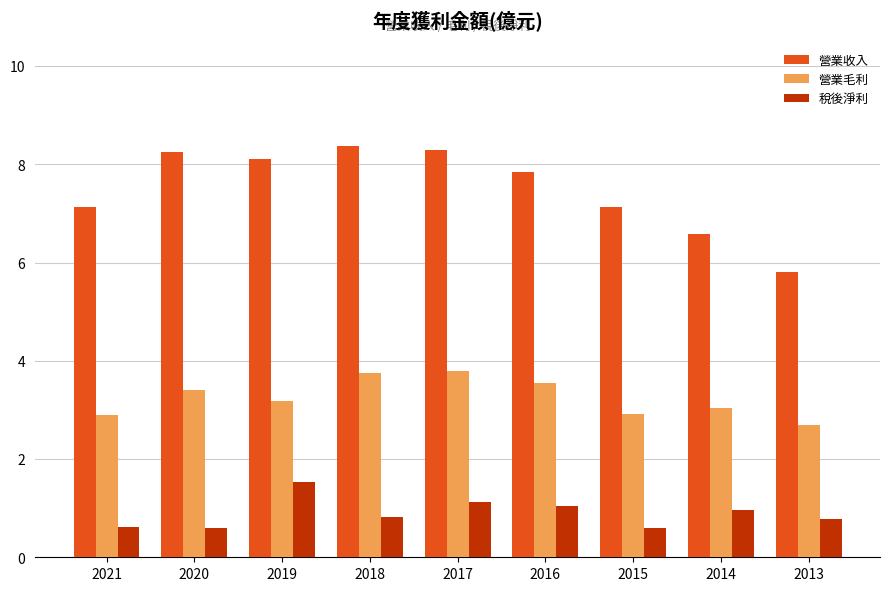

Which series has the largest total across all categories?

營業收入